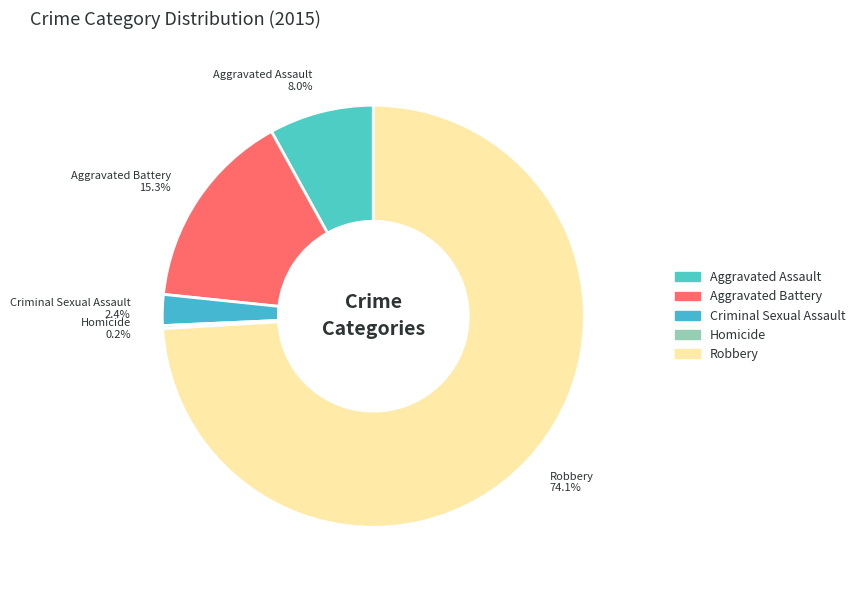

True or false: Robbery accounts for 74% of the total.

True